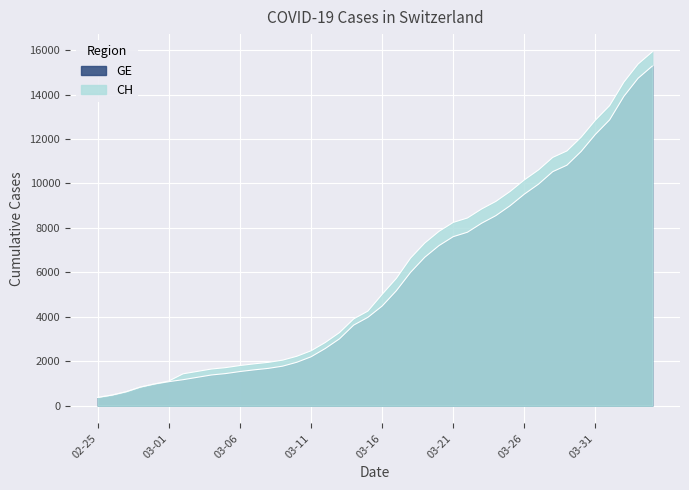

Does the chart display data point markers on the line(s)?

No